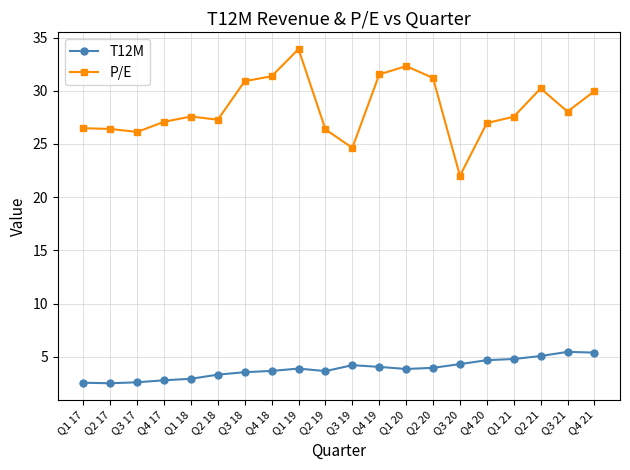

How many lines are shown in the chart?

2